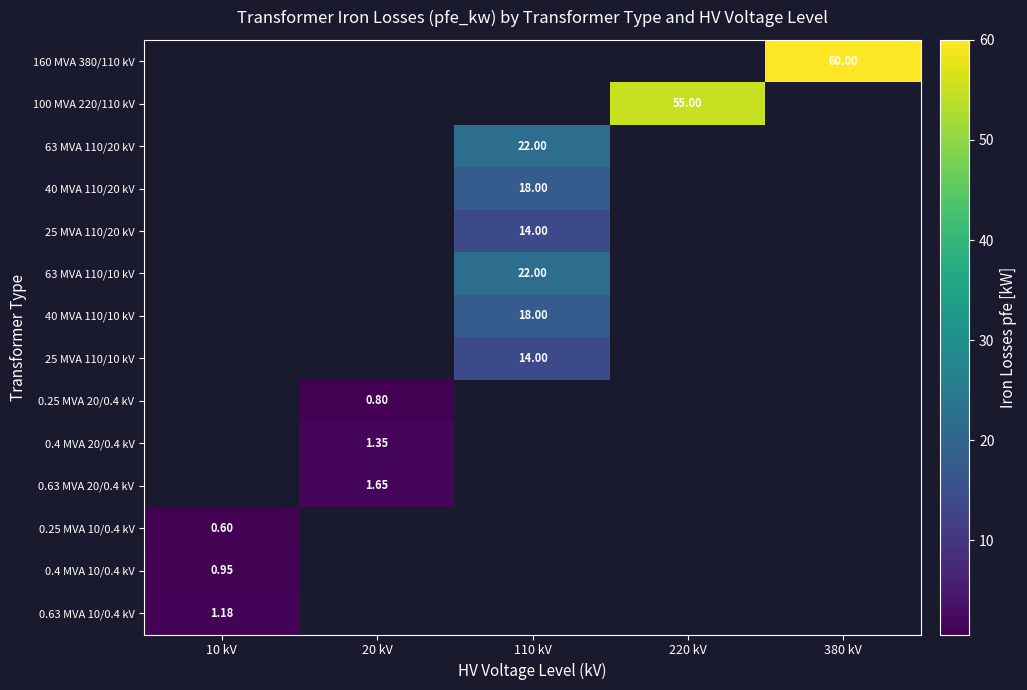

How many series are shown in this chart?

14